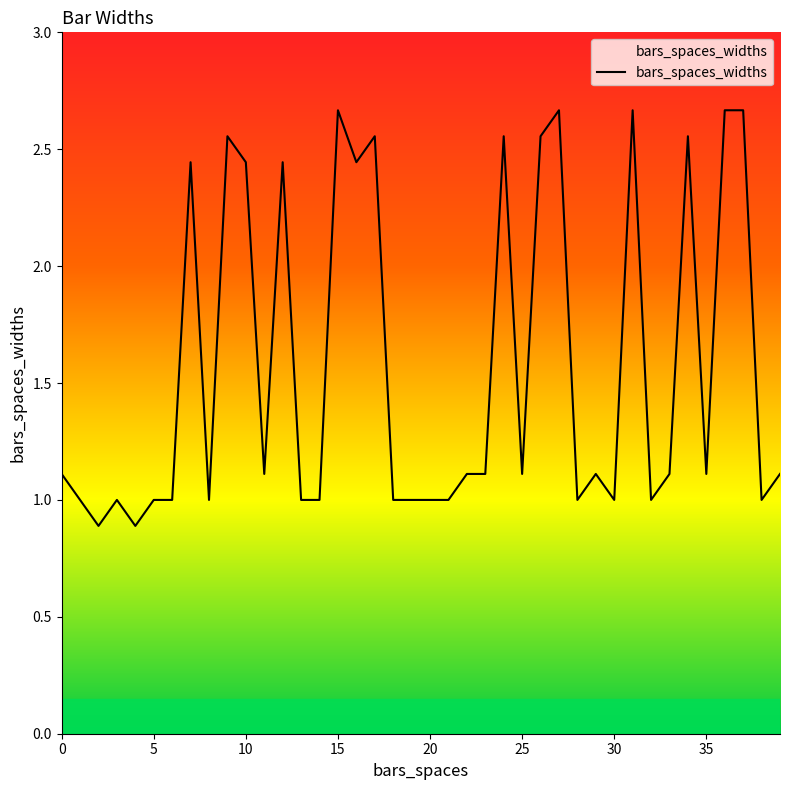

What is the average value?

1.6